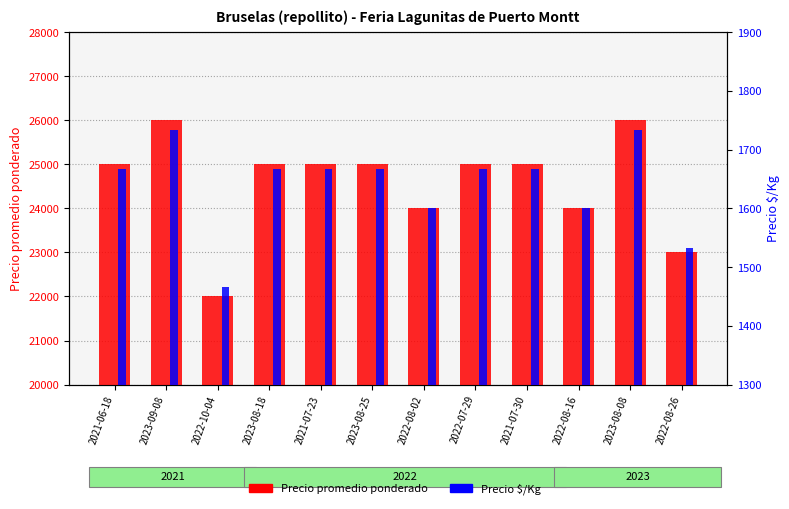

At which category is the sum across all series the highest?

2023-09-08